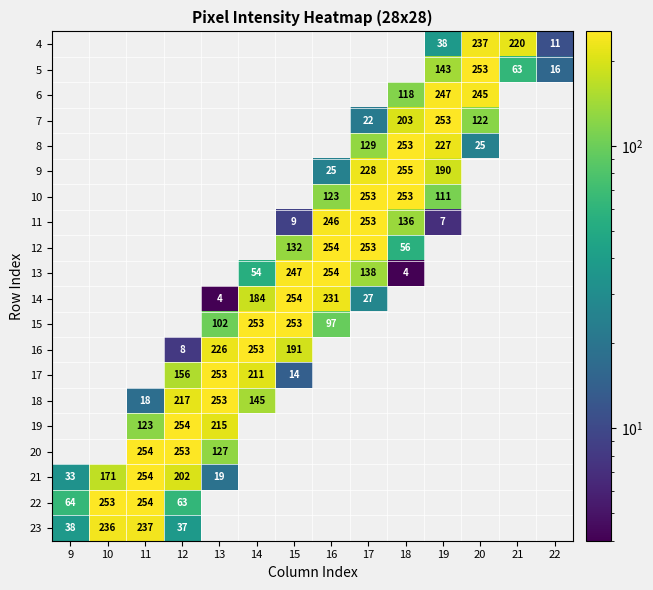

The value of 22 at 10 is 253. True or false?

True